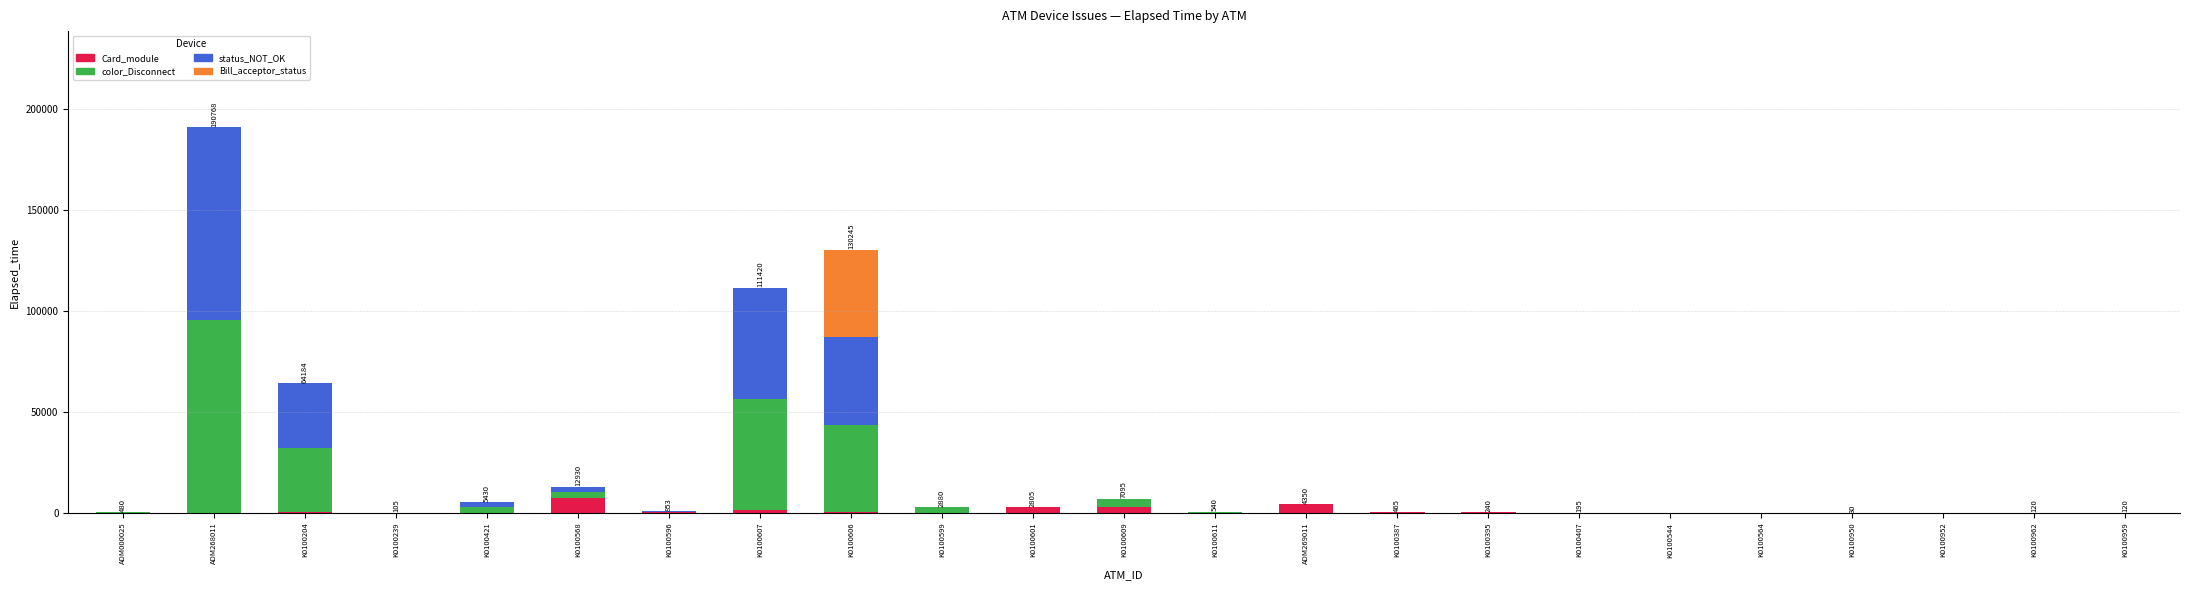

What is the highest value of the Card_module series?

7470